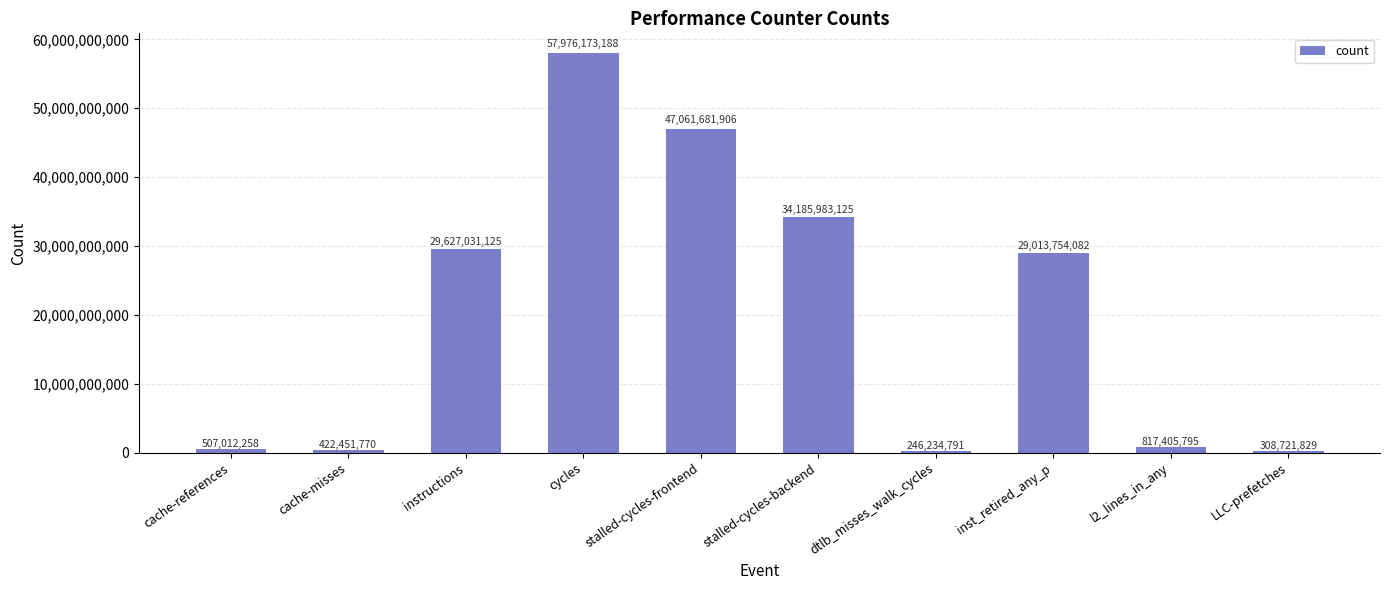

Is it true that the value at instructions is 10306958154?

False